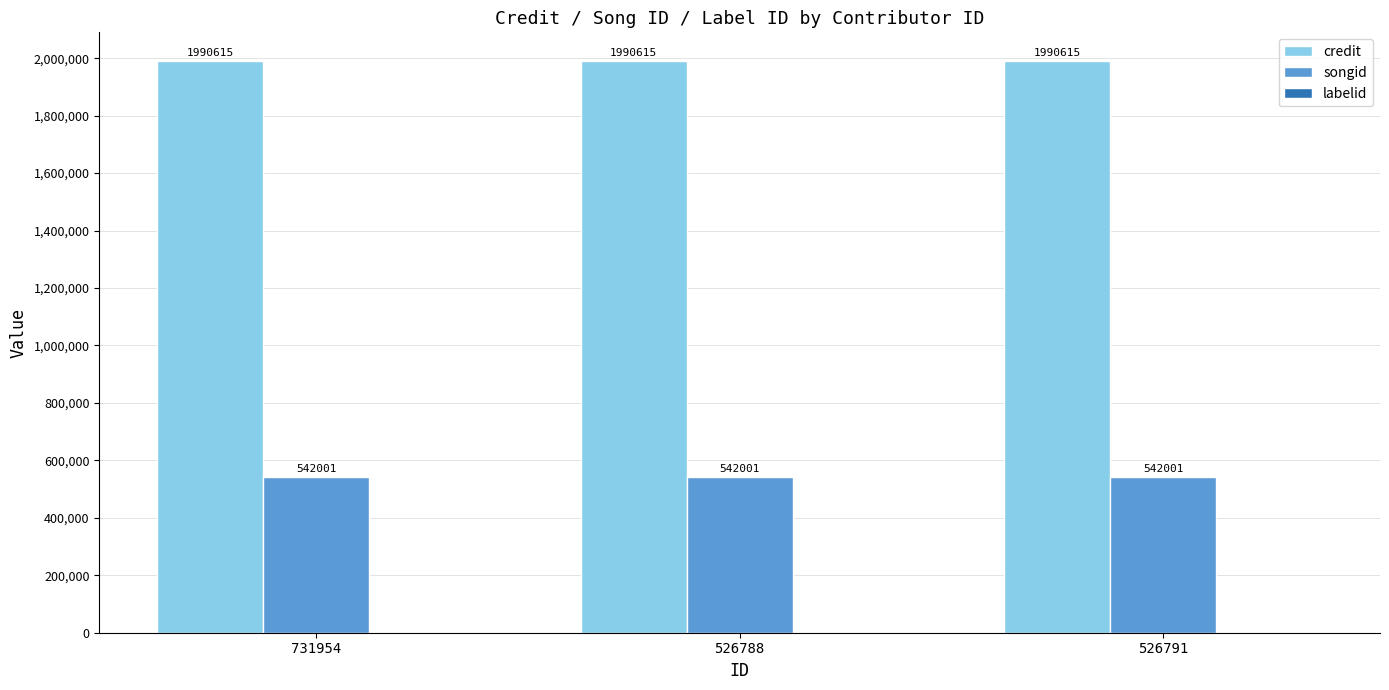

What is the total value across all series at 731954?

2532615